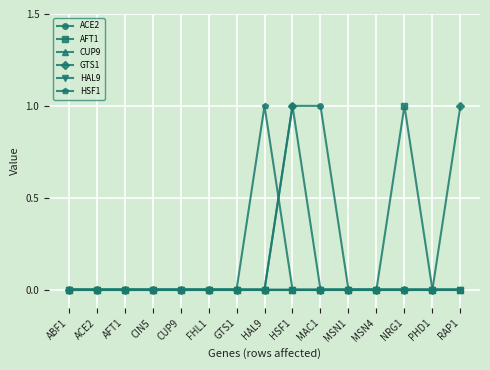

True or false: CUP9 and GTS1 cross at least once.

False